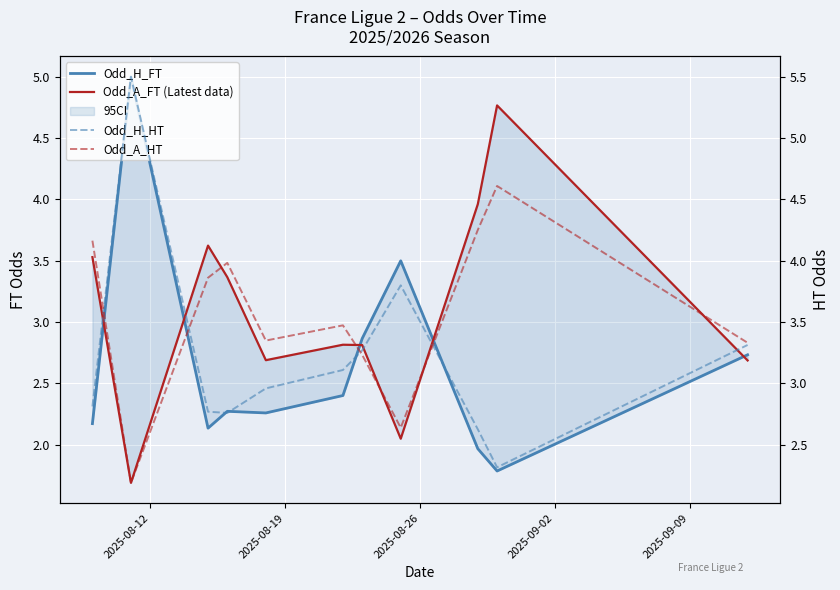

How many lines are shown in the chart?

4